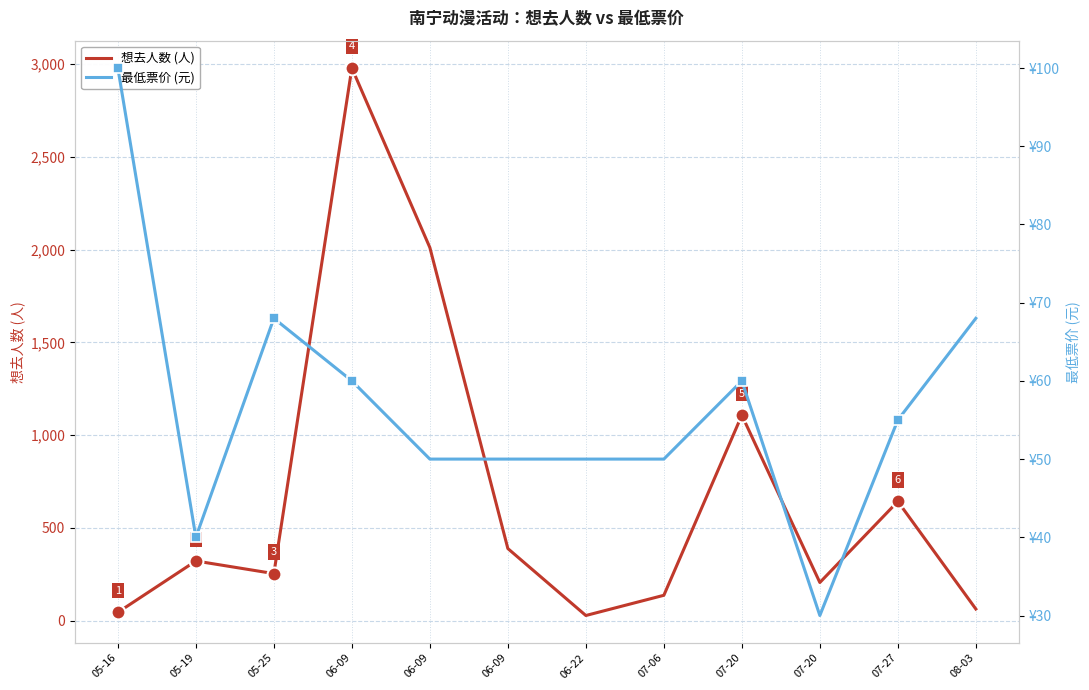

What is the label of the 8th point from the right?

06-09